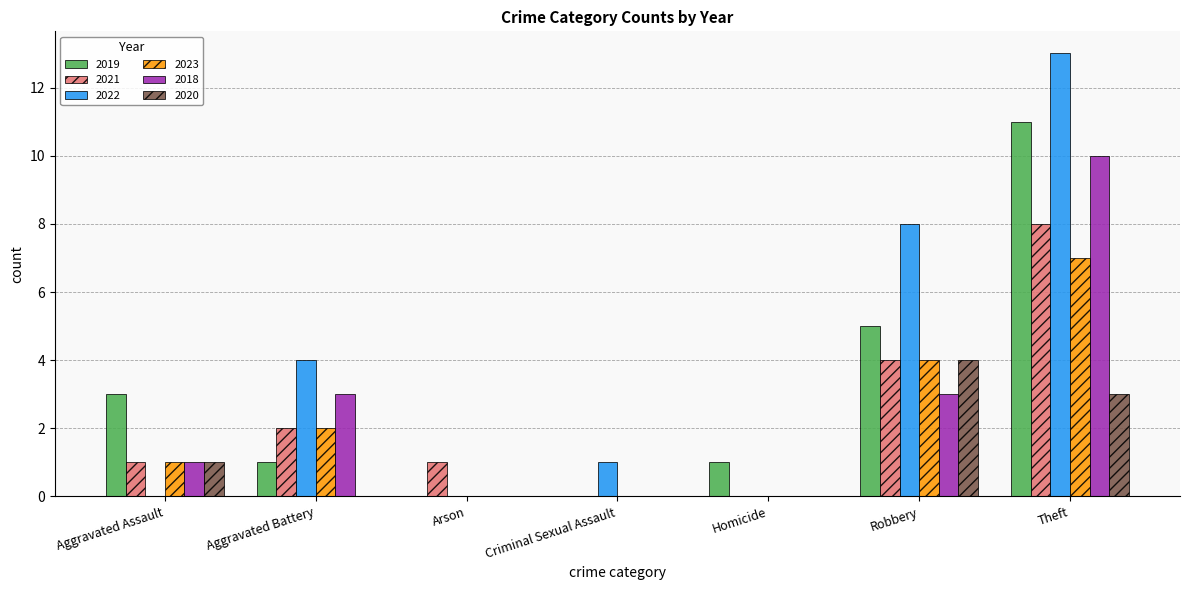

What is the difference between the 2018 values at Aggravated Assault and Theft?

9